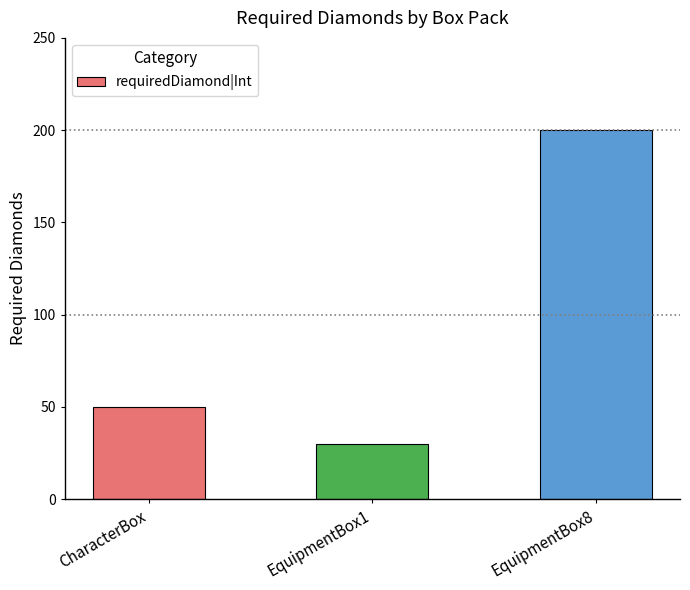

How many bars are there in total?

3